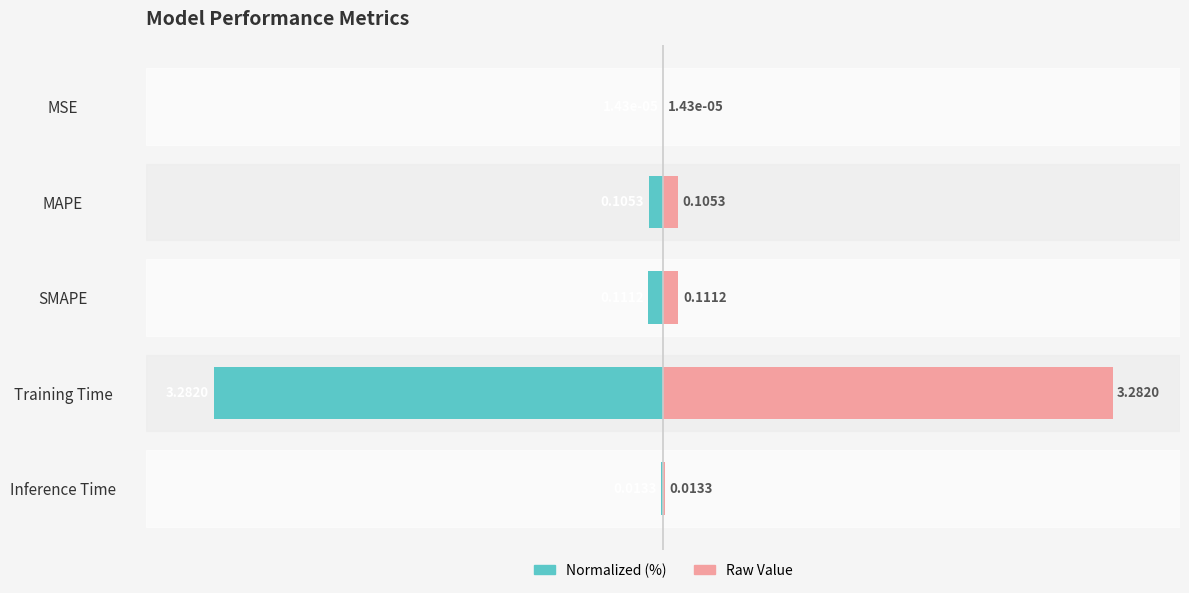

List the series in order of their overall mean, highest first.

Raw Value, Normalized (%)